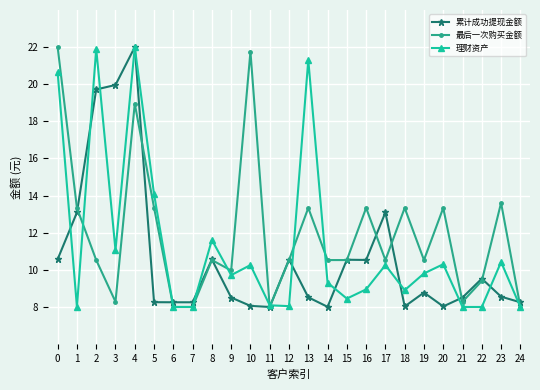

Rank the series by their average value, from lowest to highest.

累计成功提现金额, 理财资产, 最后一次购买金额